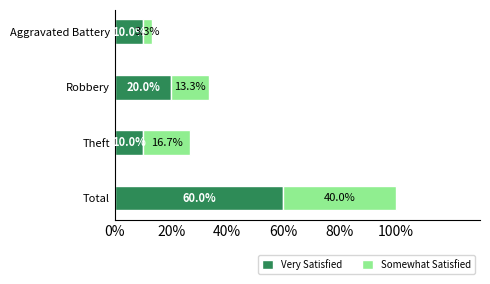

What are all the series names shown in the legend?

Very Satisfied, Somewhat Satisfied